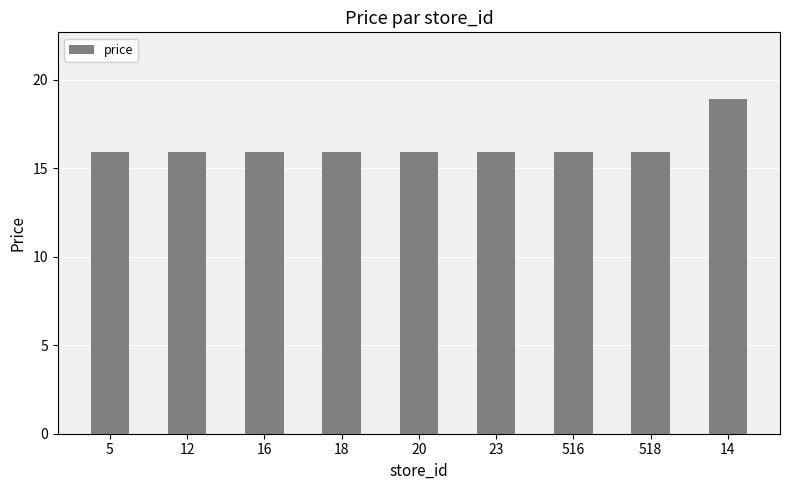

Approximately how many times larger is the value at 18 compared to 20?

1.0